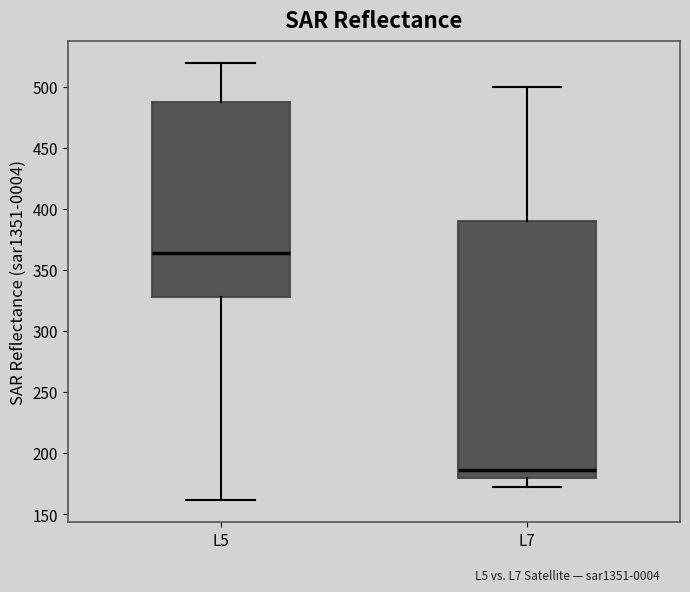

Where is the lower edge of the box for L7 on the y-axis? The values are not printed on the chart, so give them approximately, as read against the axis.

180